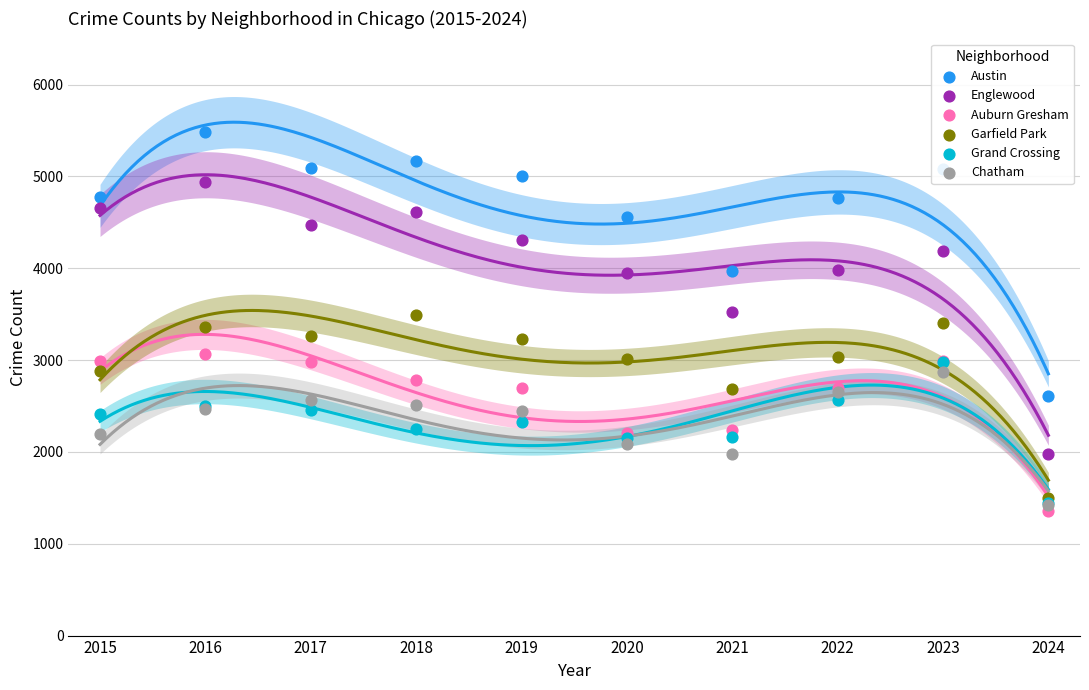

At which category is the sum across all series the highest?

2016